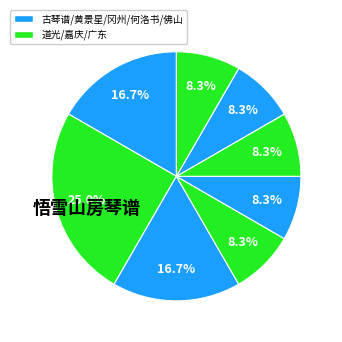

Rank the categories by value from lowest to highest.

广东, 冈州, 嘉庆, 何洛书, 佛山, 古琴谱, 黄景星, 道光